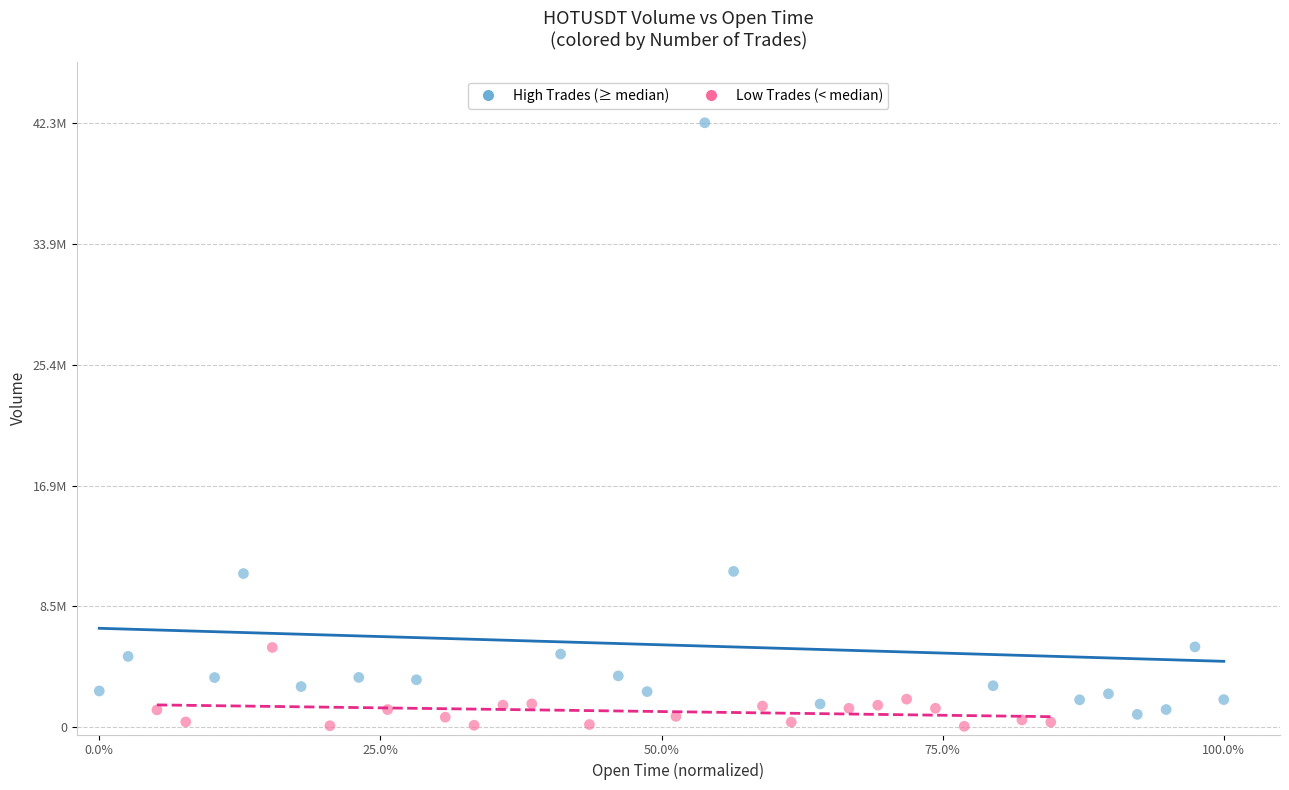

What are all the series names shown in the legend?

High Trades (≥ median), Low Trades (< median)